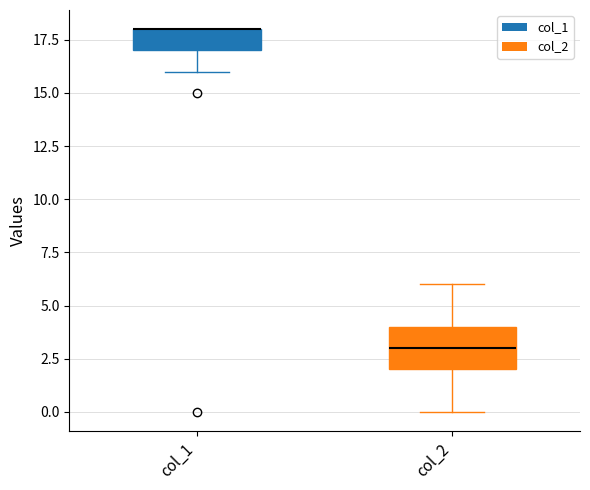

Reading left to right, read every box against the y-axis: the position of its median line, the range the box covers, and the ends of its whiskers. The values are not printed on the chart, so give them approximately, as read against the axis.

col_1: median 18 (drawn on the box's upper edge), box 17 to 18, whiskers 16 to 18
col_2: median 3, box 2 to 4, whiskers 0 to 6